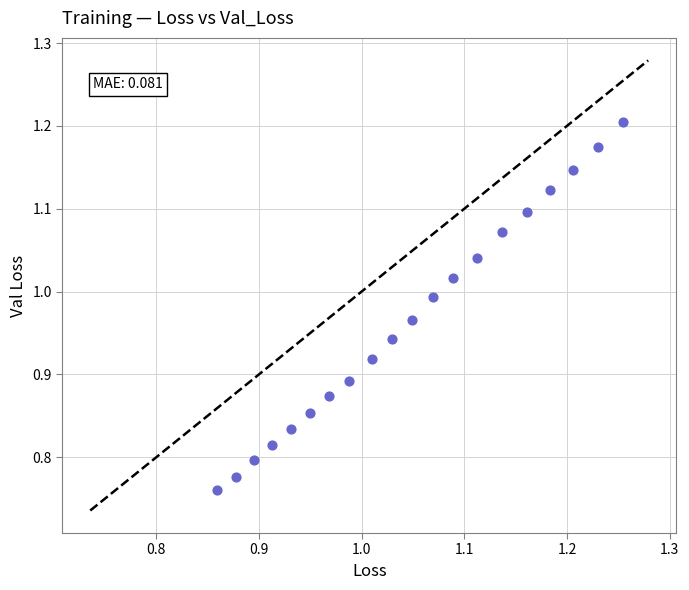

What is the range of X values (max minus min)?

0.4